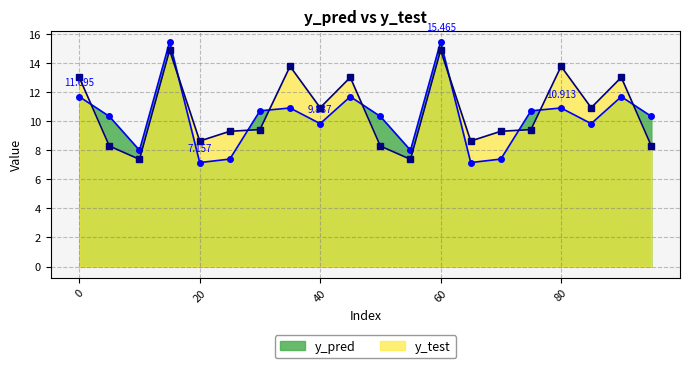

What is the average value of the y_pred series?

10.3